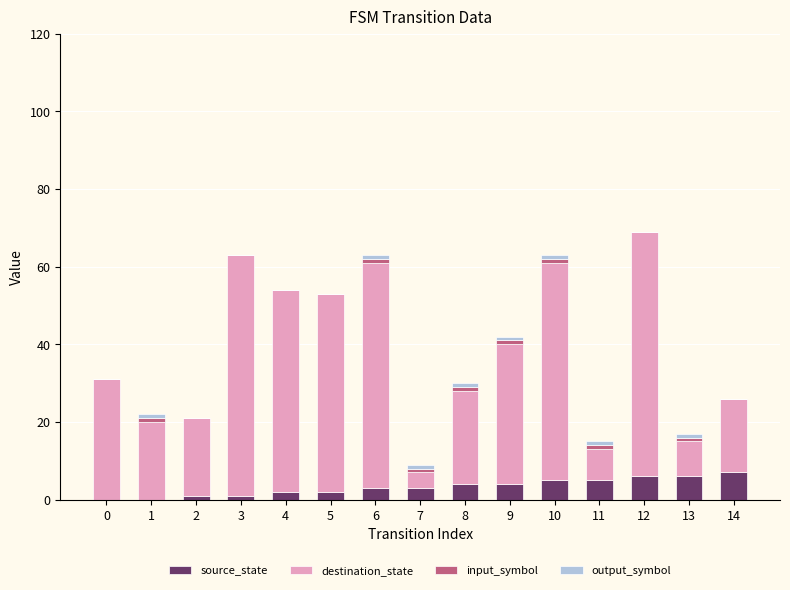

The value of source_state at 10 is 5. True or false?

True